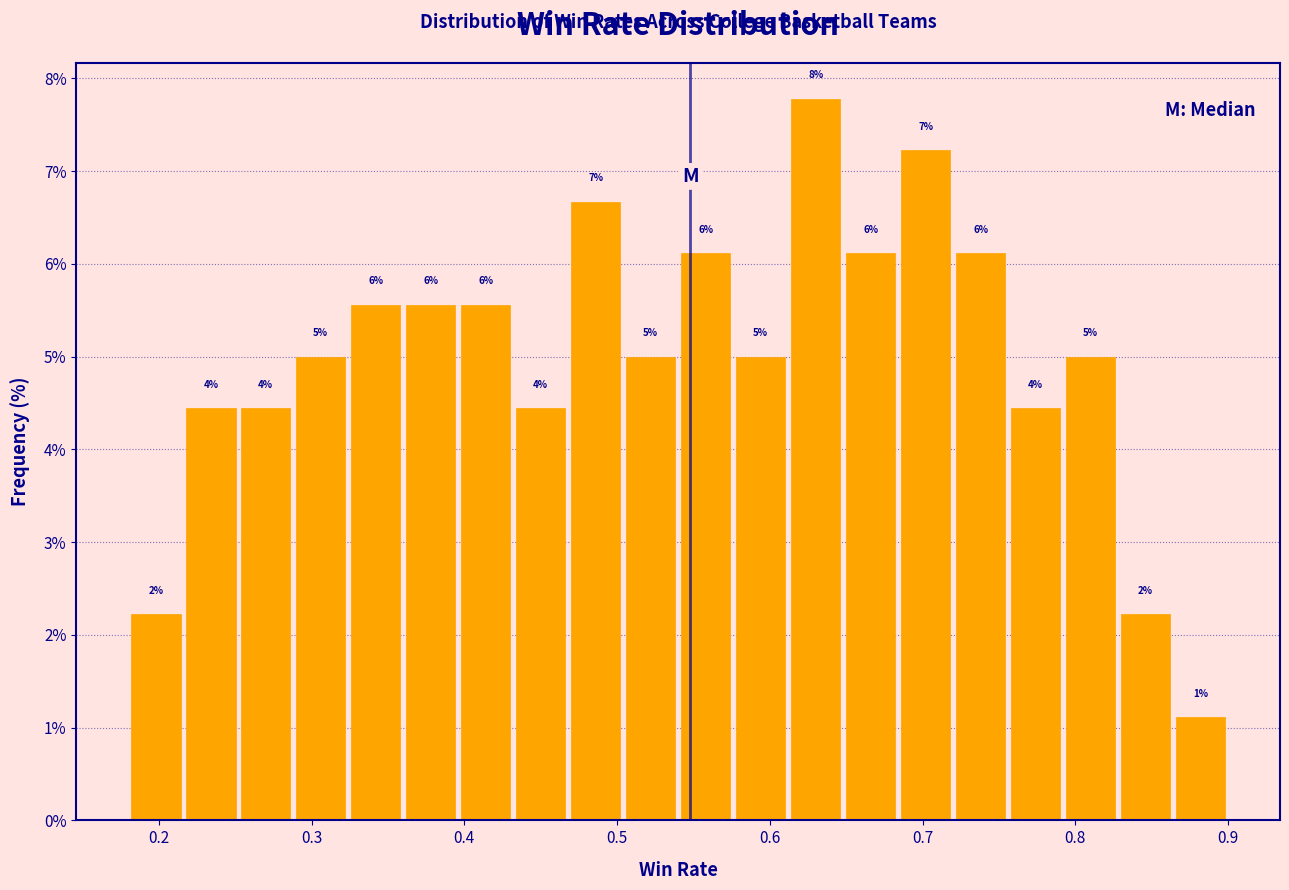

Around what value on the x-axis is the tallest bar? Give the approximate position of its centre, as read against the axis.

0.63